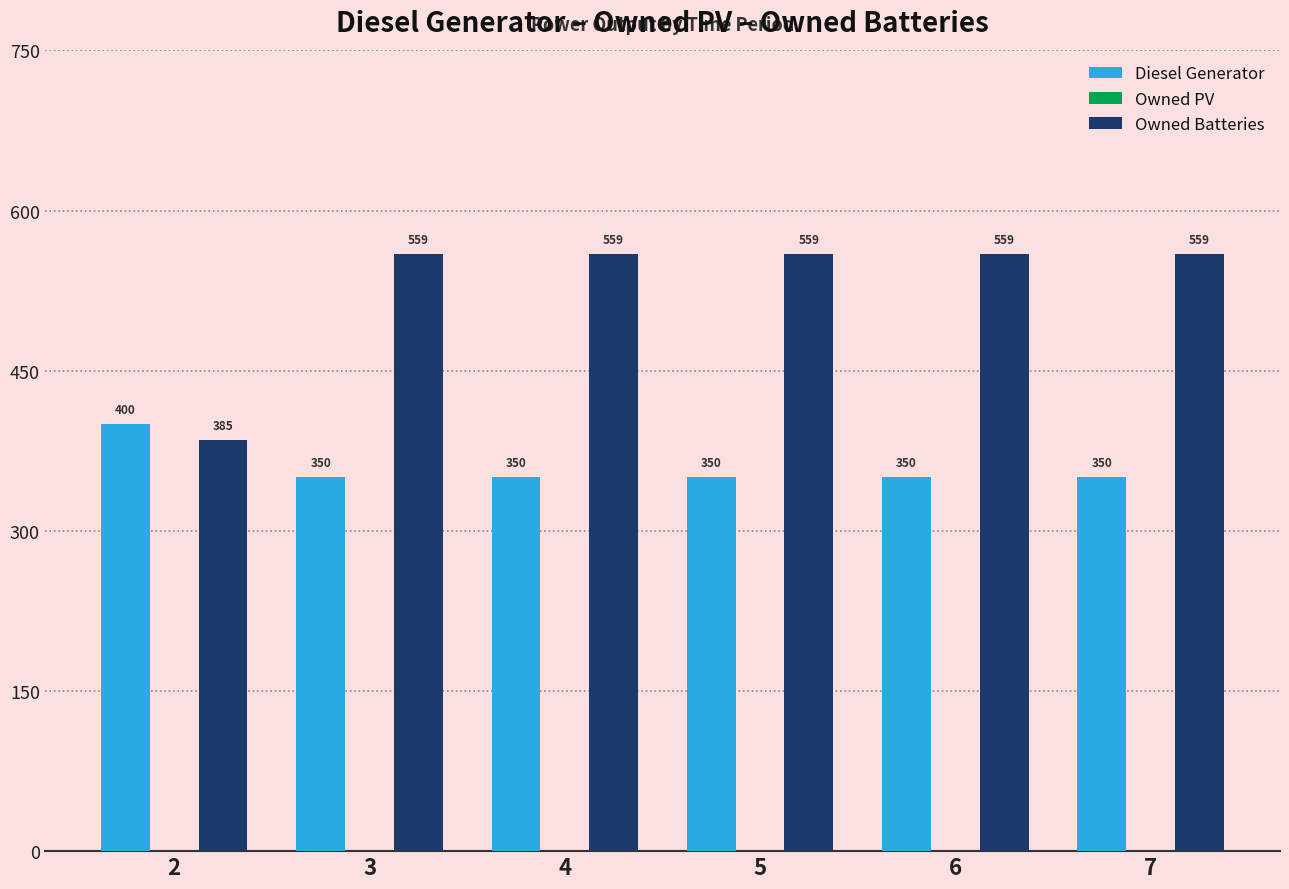

List the series in order of their peak value, highest first.

Owned Batteries, Diesel Generator